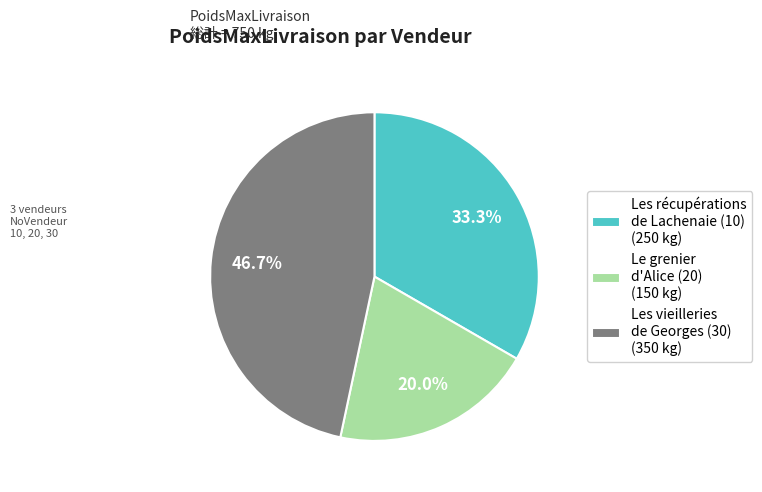

How many slices are in this pie chart?

3